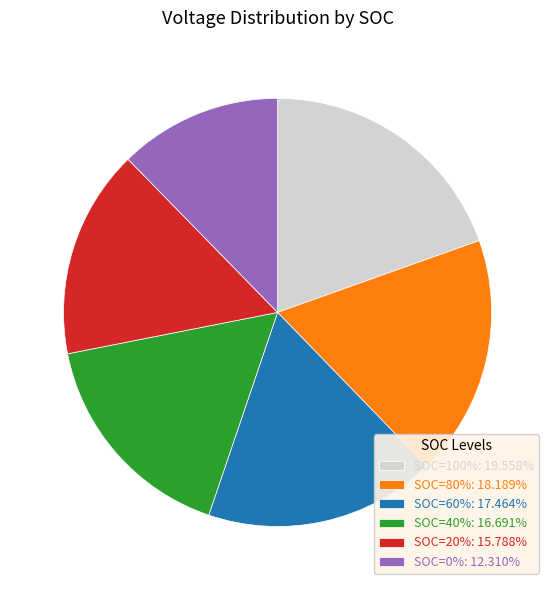

Does any single category account for the majority?

No